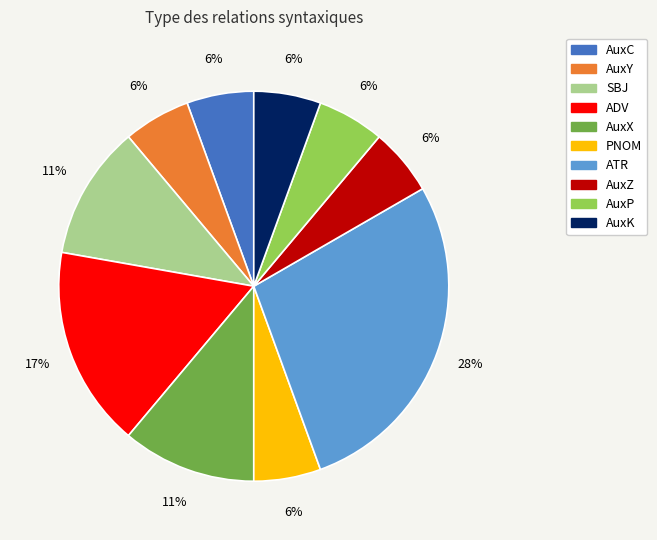

Is the sum of ADV and SBJ greater than half?

No